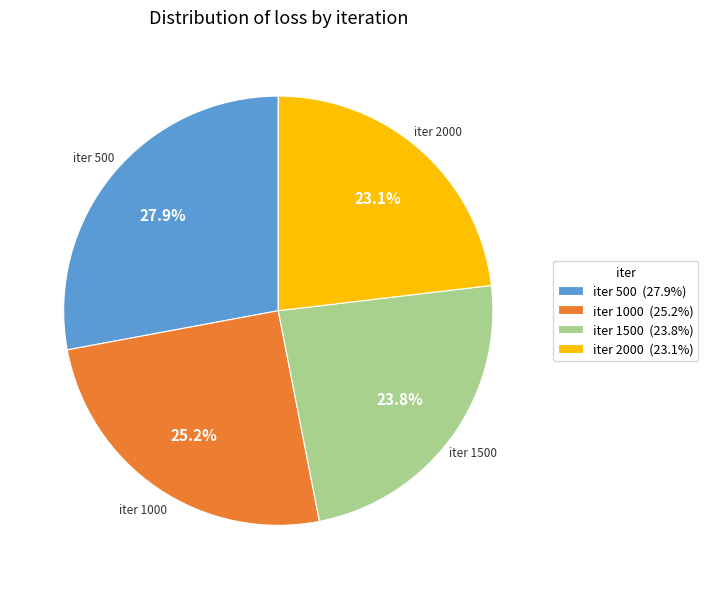

Which category has the smallest portion of the pie?

iter 2000 (23.1%)